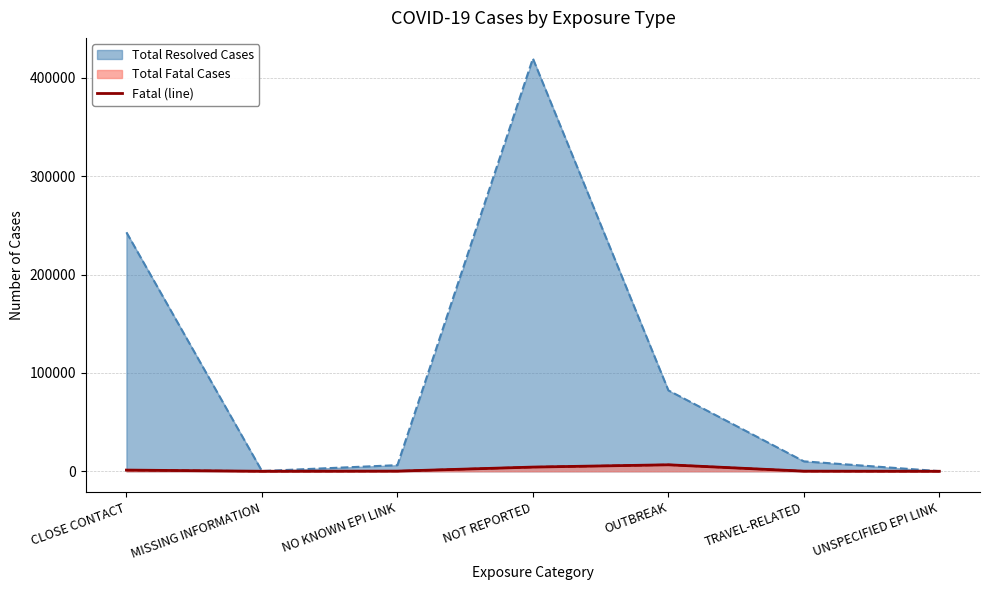

What is the difference between the maximum and second lowest values?

6575